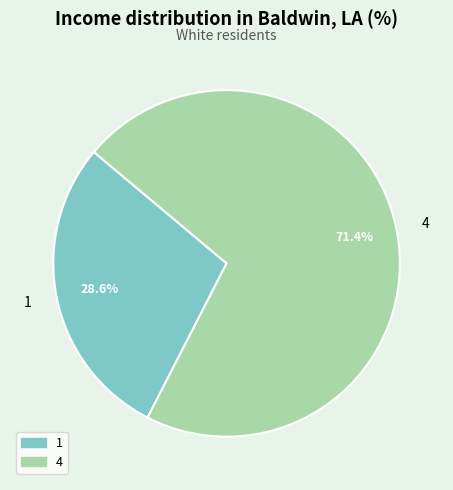

Is it true that 1 is 29% of the pie?

True